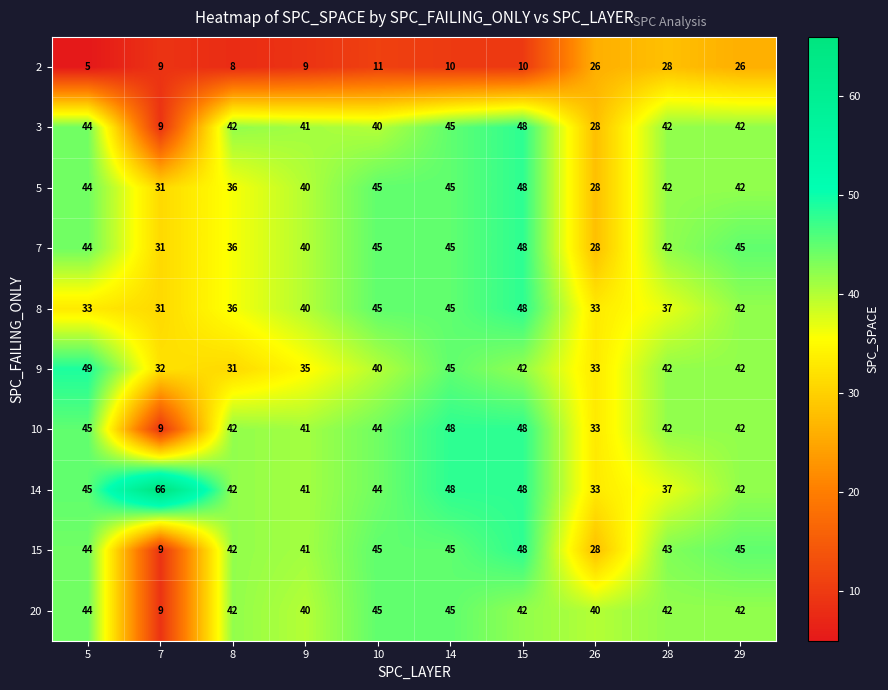

The value of 5 at 29 is 42. True or false?

True